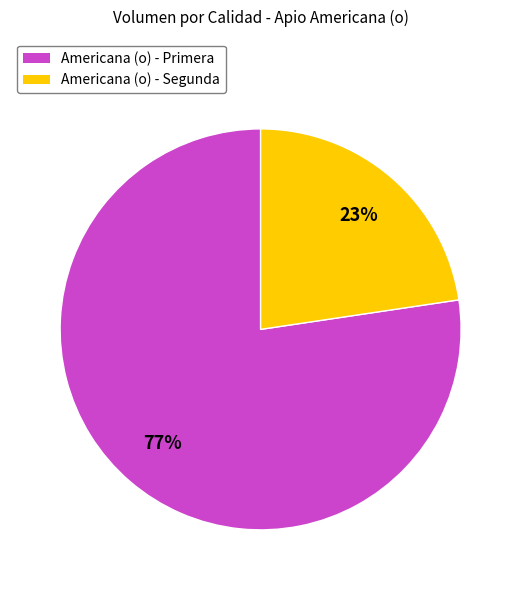

To the nearest percent, what is the average slice percentage?

50%